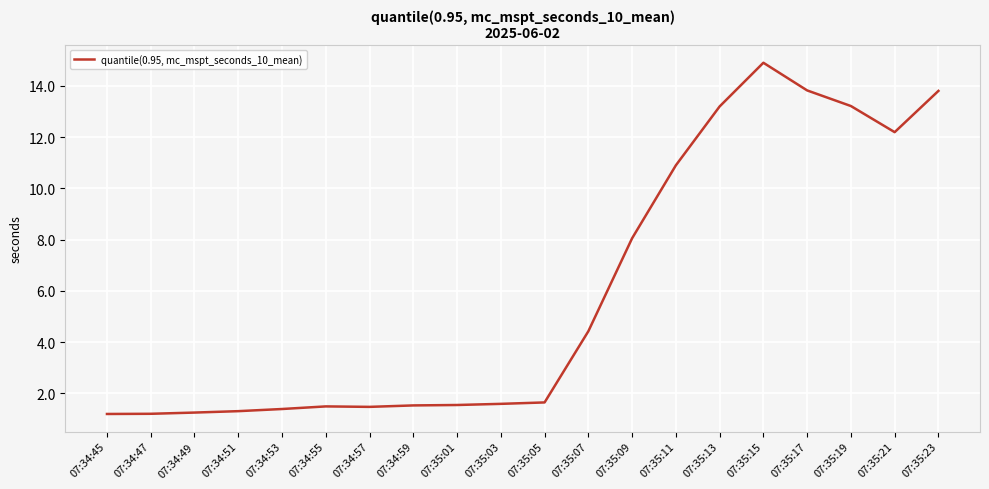

What position from the left is 07:35:05?

11